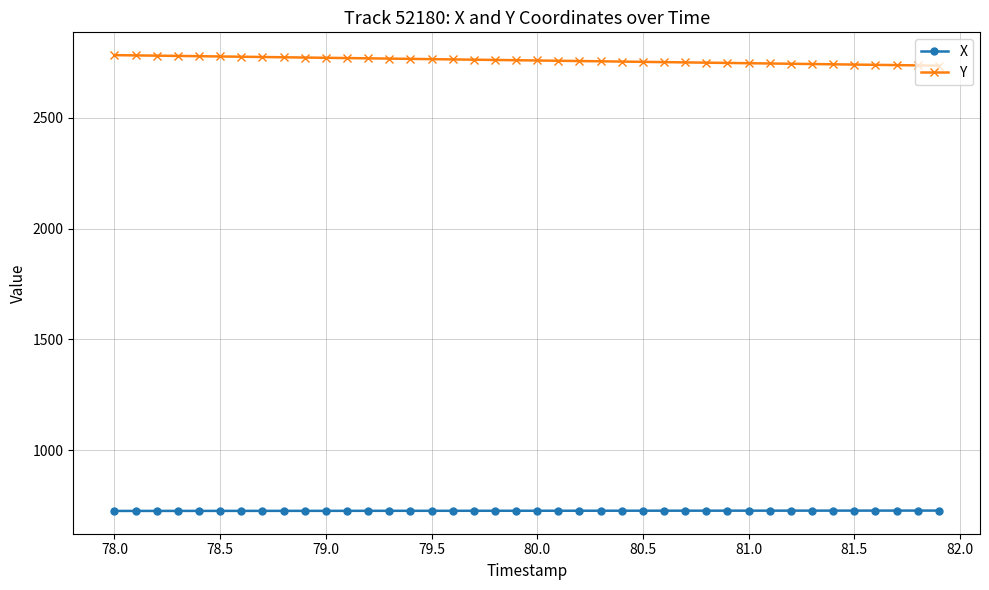

What is the greatest value displayed?

2781.7